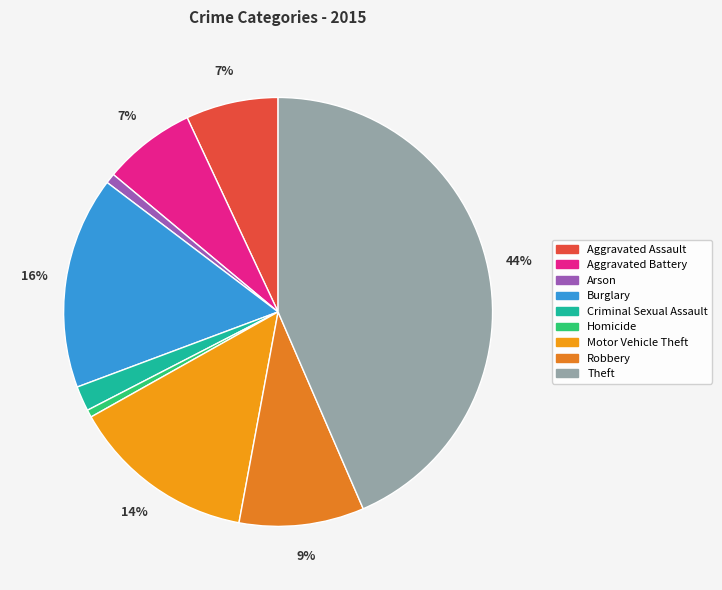

Rank the categories by value from highest to lowest.

Theft, Burglary, Motor Vehicle Theft, Robbery, Aggravated Assault, Aggravated Battery, Criminal Sexual Assault, Arson, Homicide